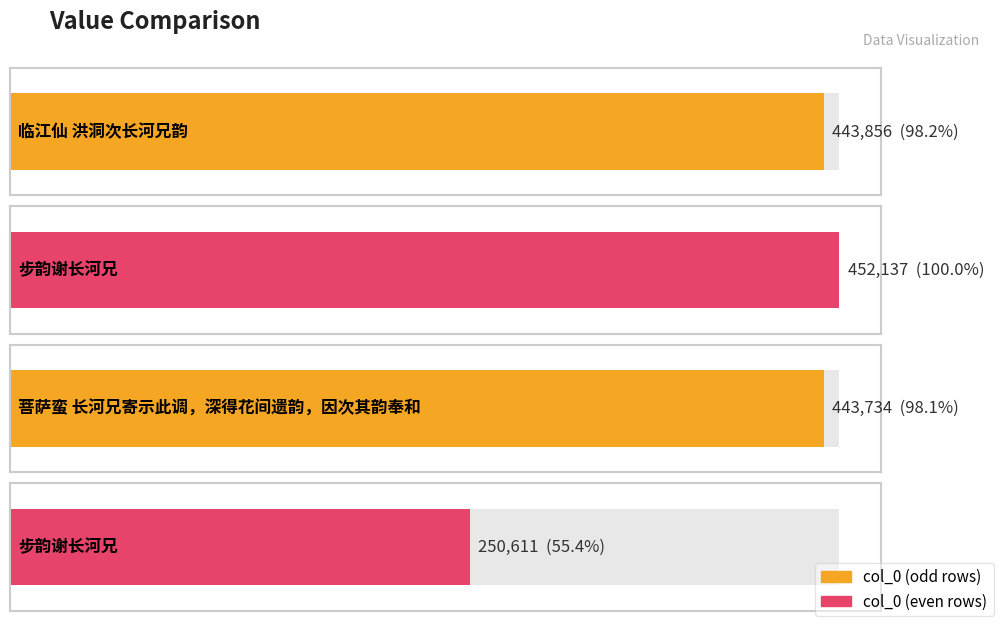

Is it true that the value at 步韵谢长河兄 is 250611?

True